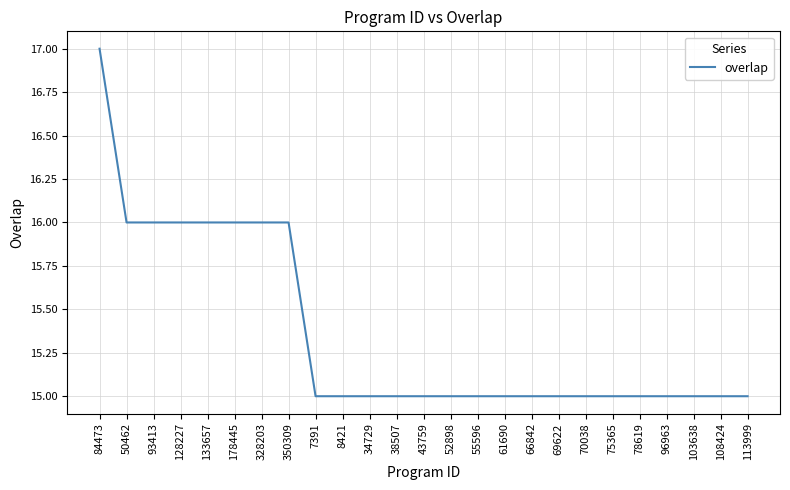

Is it true that the value at 78619 is 7?

False